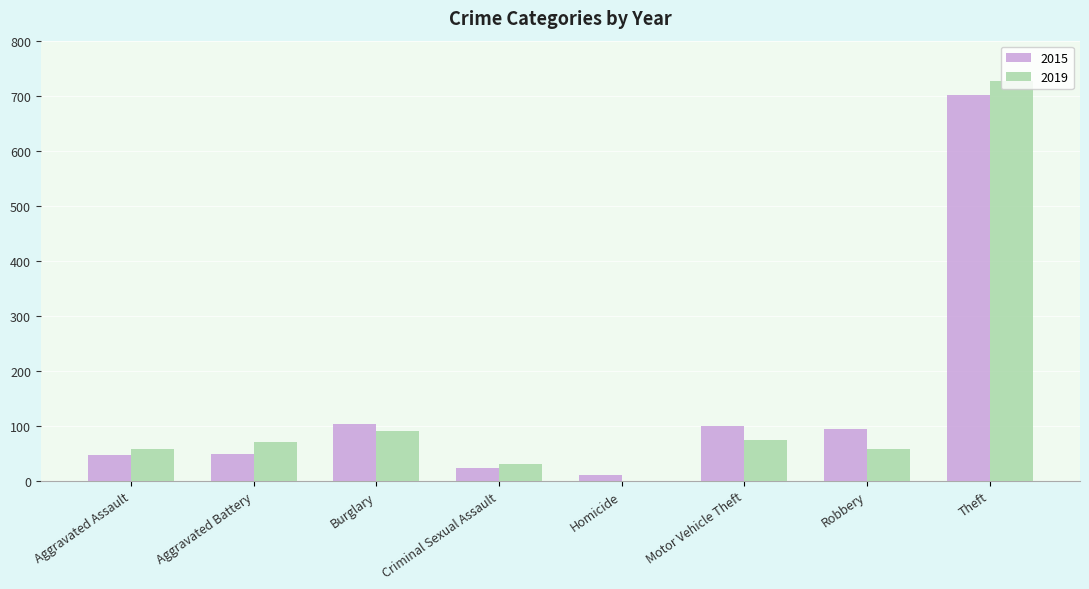

Which series changed the most between Aggravated Assault and Burglary?

2015